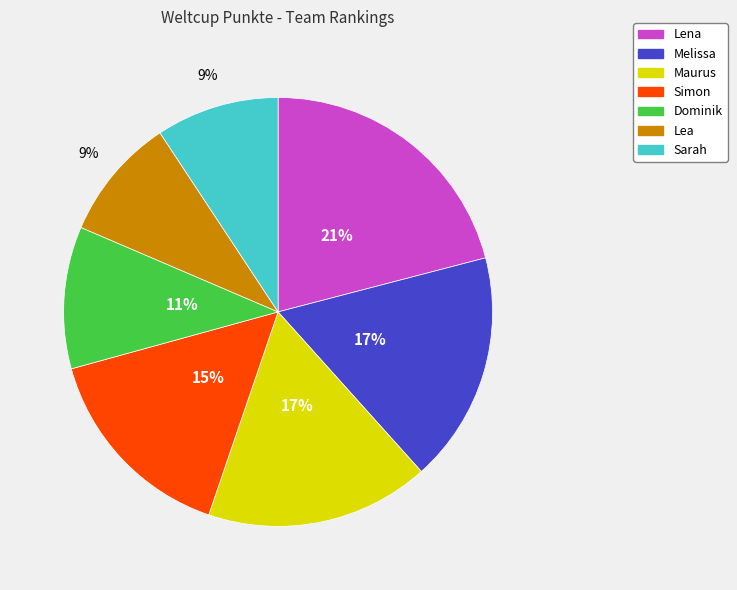

Approximately how many times larger is the value at Sarah compared to Simon?

0.6